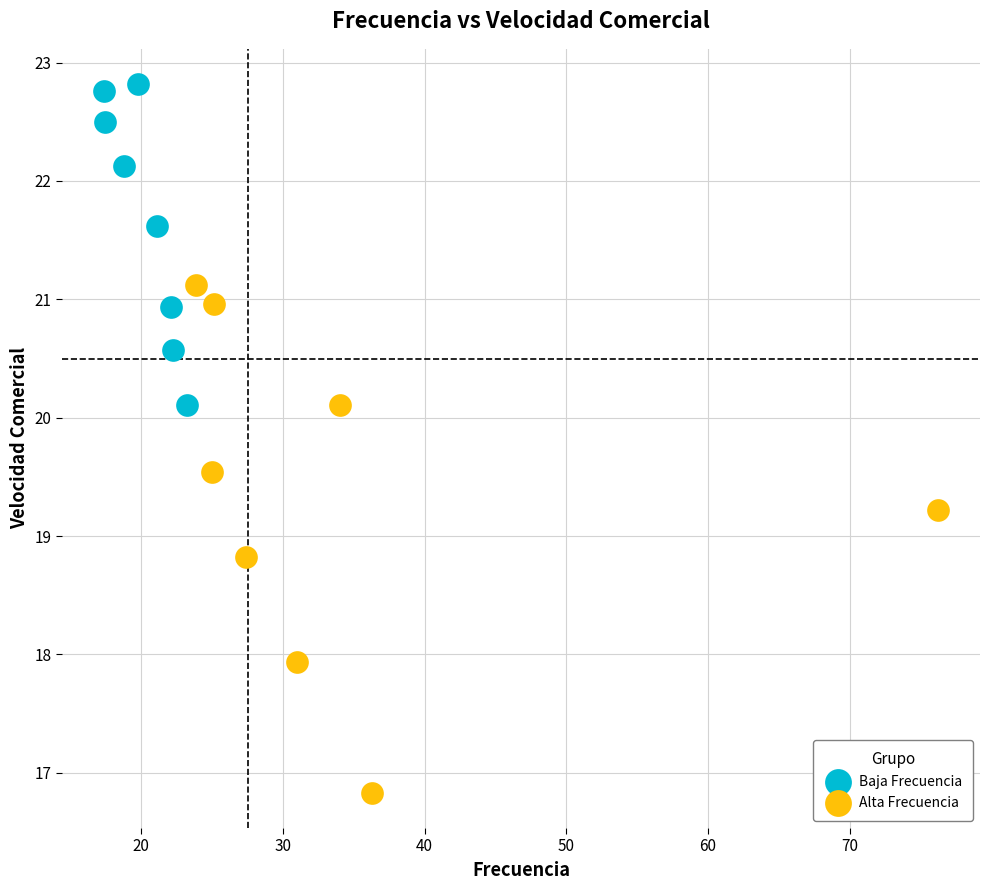

Which series reaches the maximum Y coordinate?

Baja Frecuencia